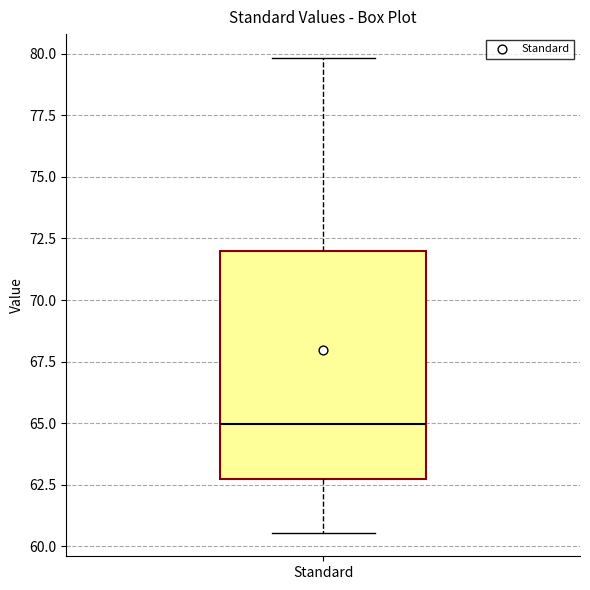

Transcribe this box plot: give where the median line is, the range the box spans, and where the two whiskers end, as read against the y-axis. The values are not printed on the chart, so give them approximately, as read against the axis.

median 65.0, box 62.5 to 72.0, whiskers 60.5 to 80.0